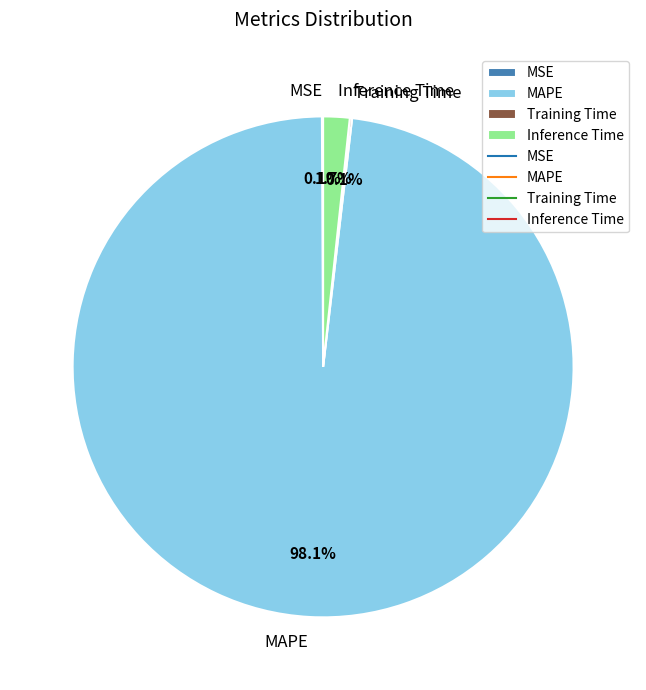

Is MAPE the majority of the pie?

Yes